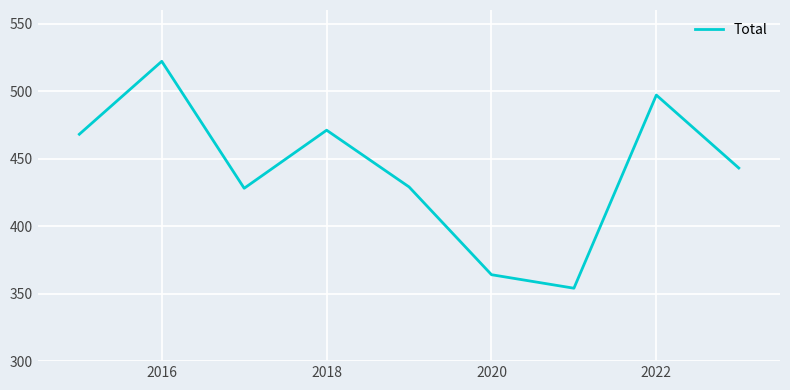

What is the greatest value displayed?

522